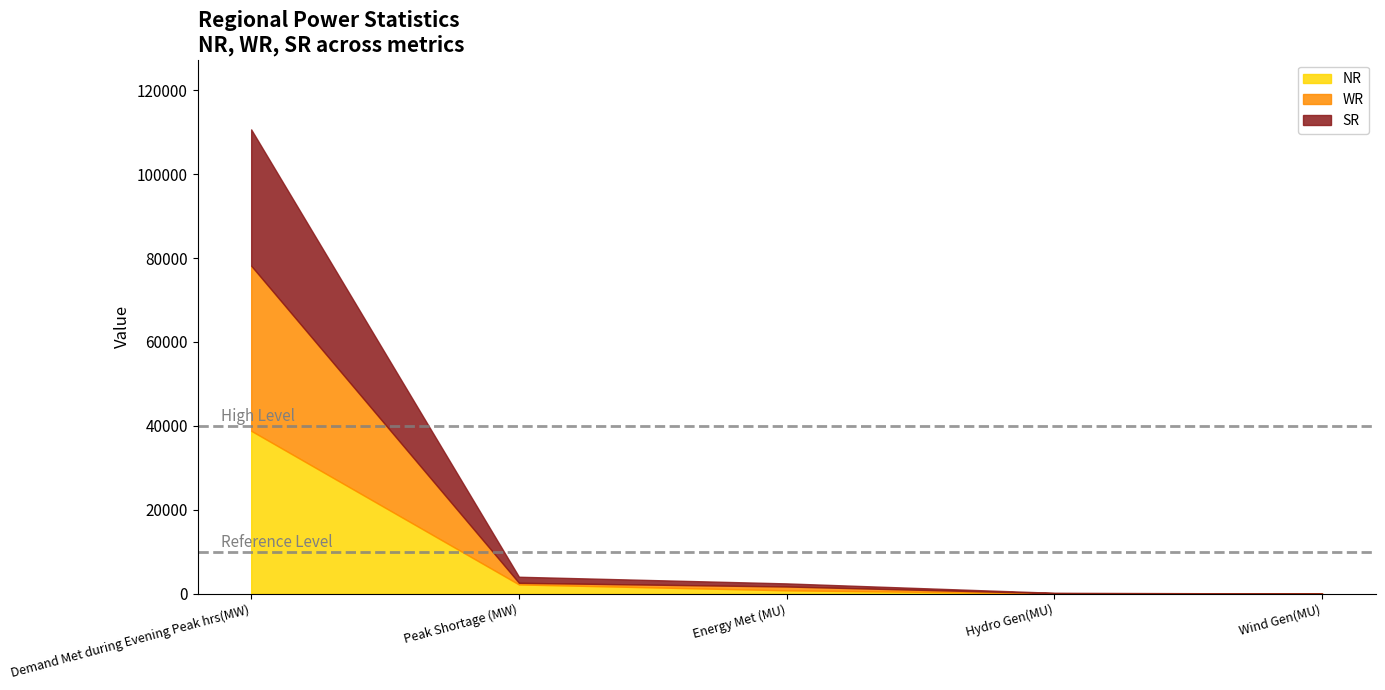

What is the total value across all series at Peak Shortage (MW)?

4056